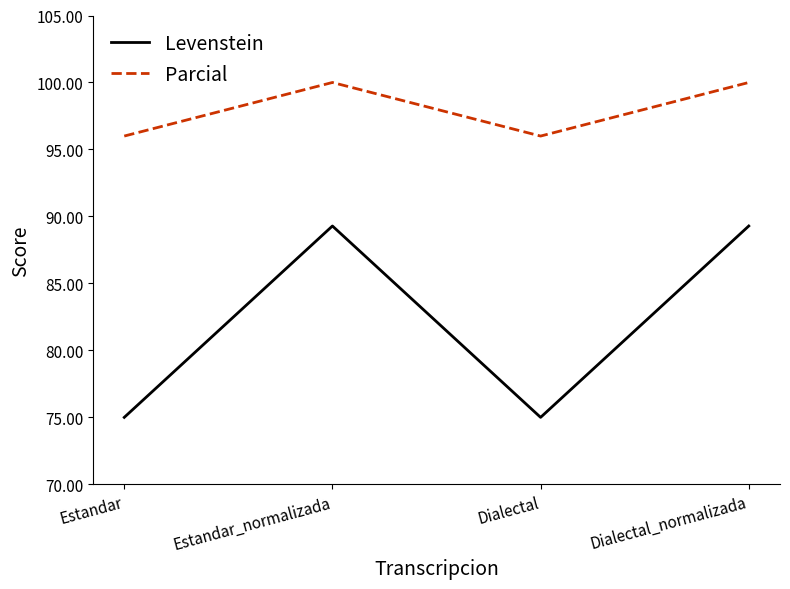

True or false: Parcial and Levenstein cross at least once.

False